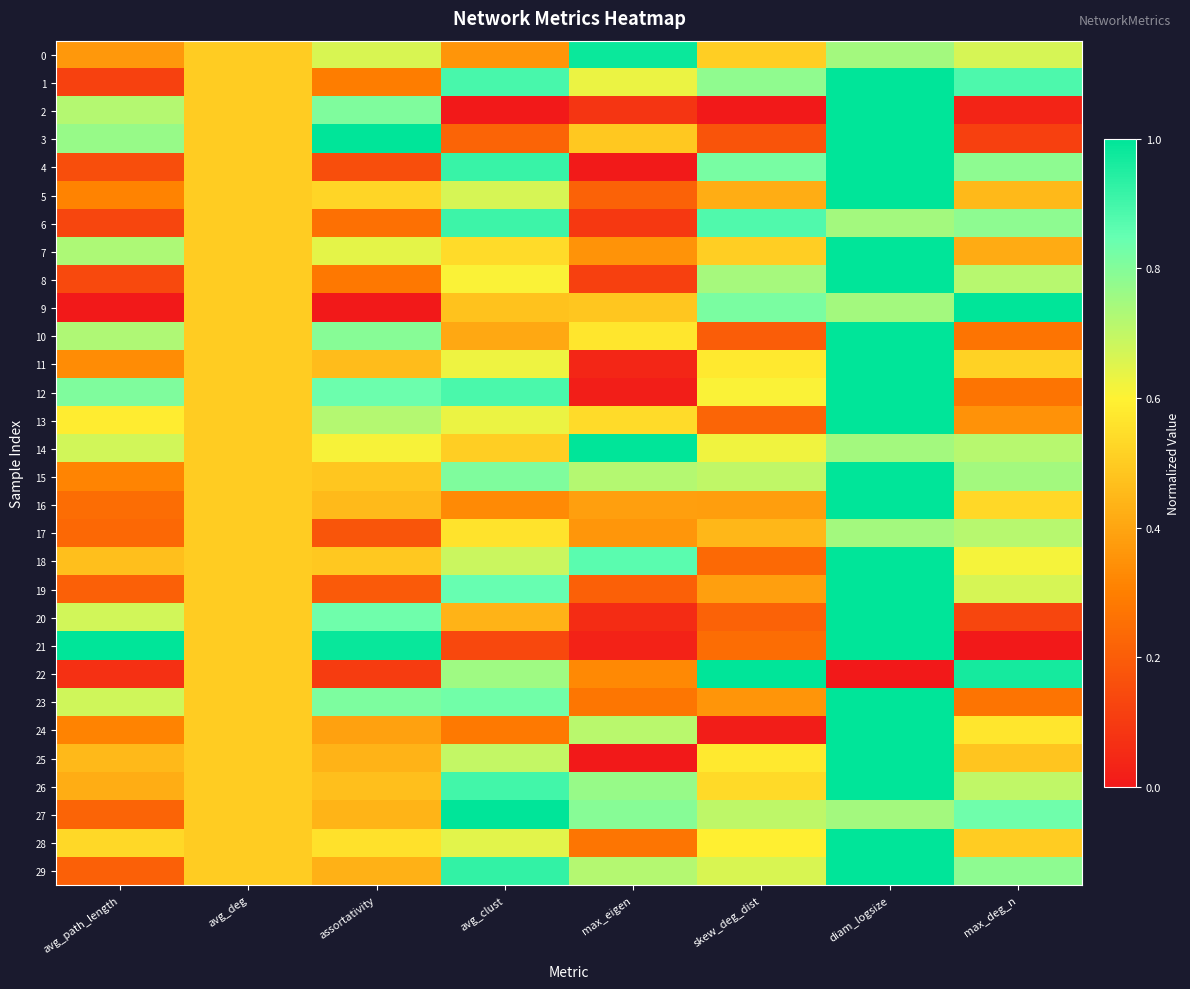

At which category is the sum across all series the highest?

diam_logsize